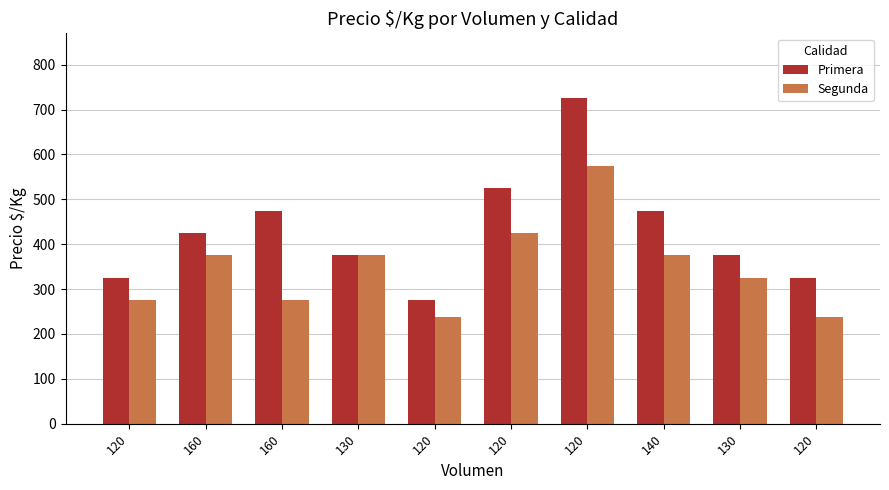

What are all the series names shown in the legend?

Primera, Segunda